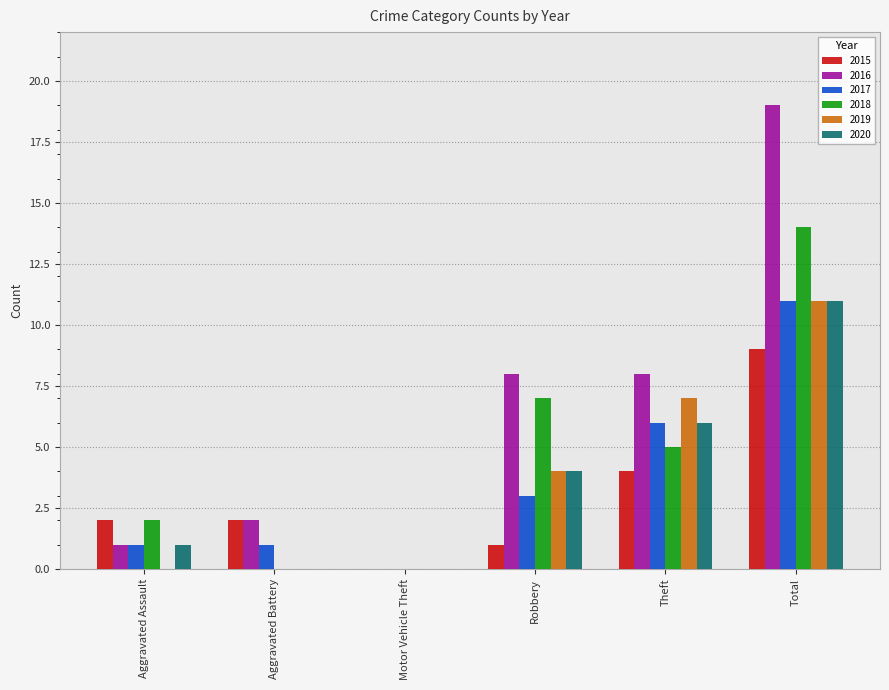

Which series changed the most between Aggravated Assault and Robbery?

2016